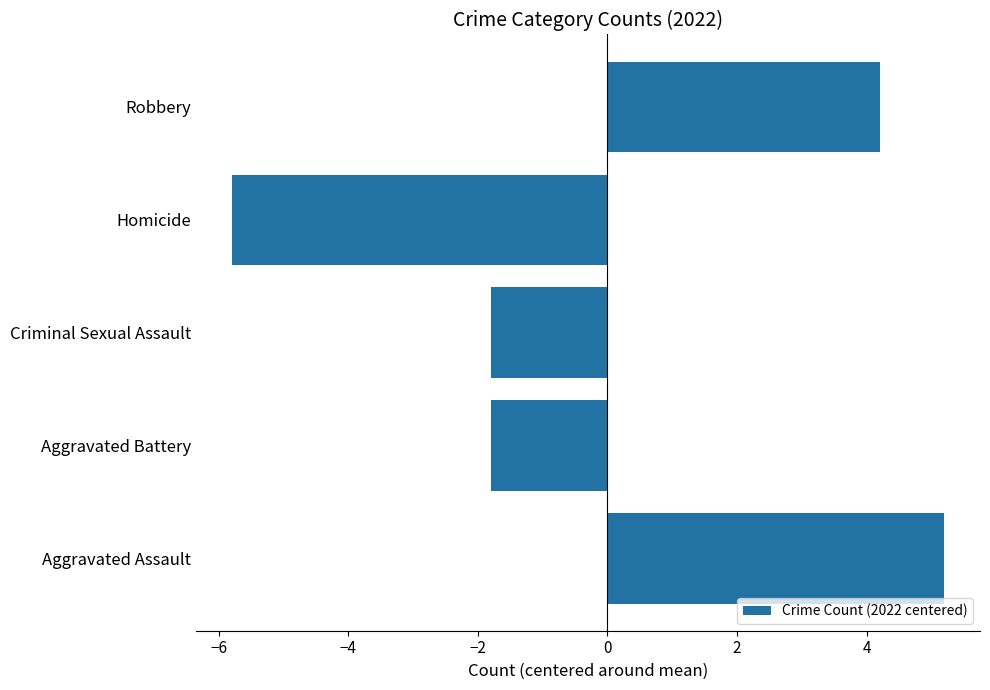

Which category has the lowest value across all series?

Homicide